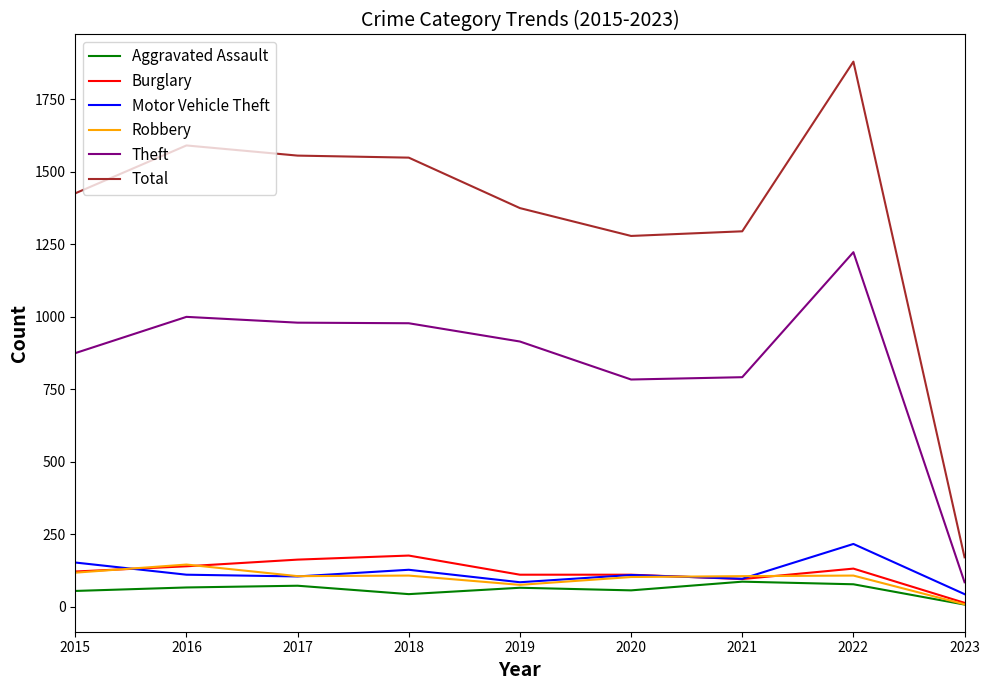

The value of Burglary at 2017 is 86. True or false?

False